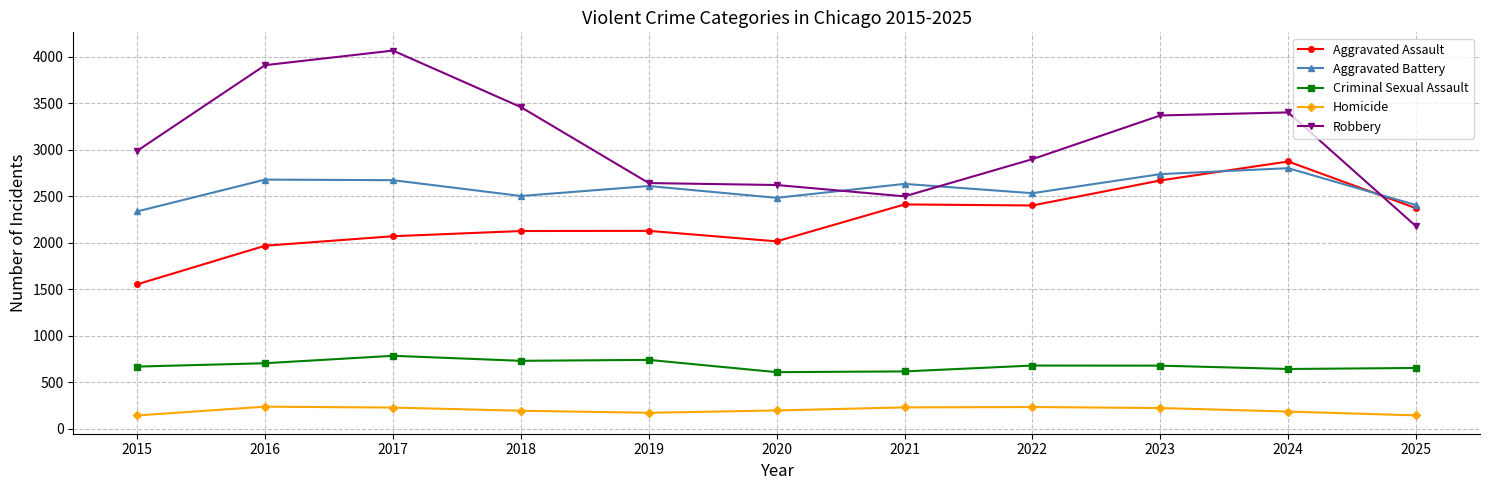

The value of Aggravated Battery at 2024 is 2803. True or false?

True